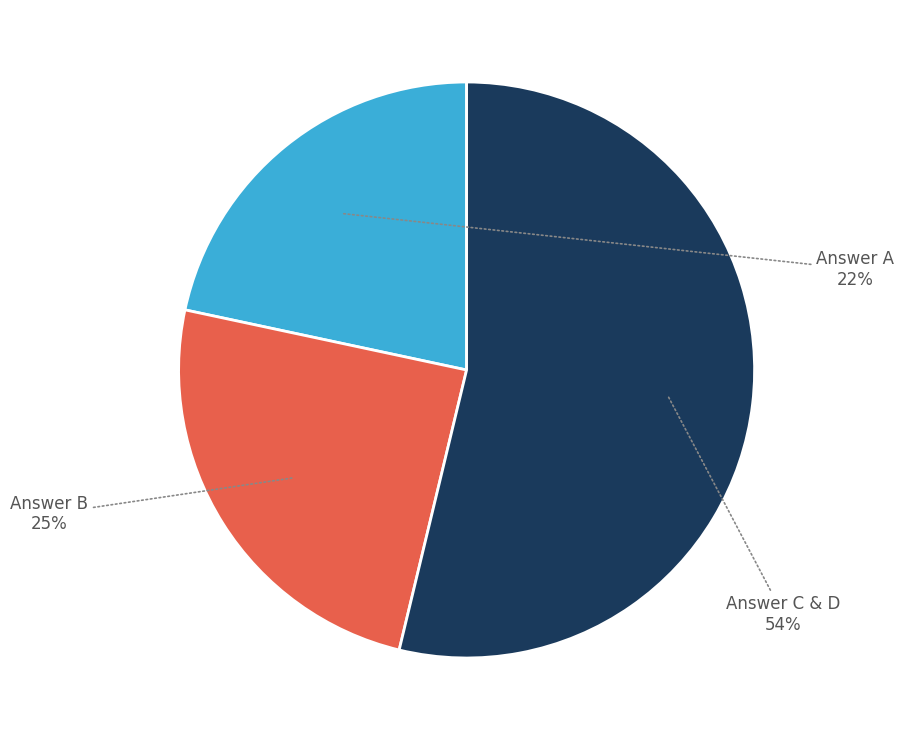

Count the number of slices in the pie.

3